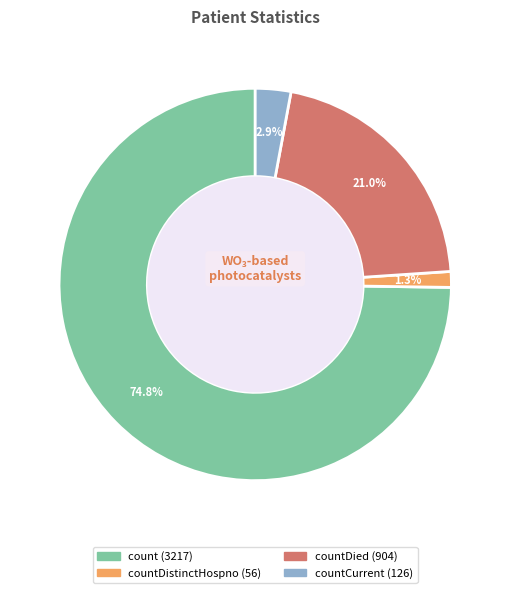

Does any single category account for the majority?

Yes